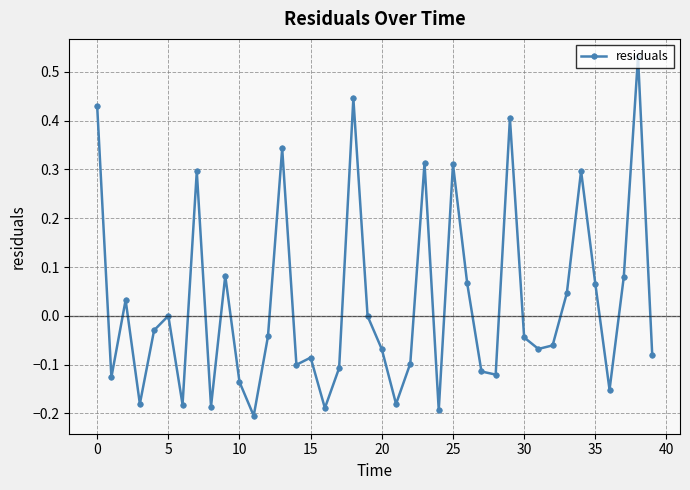

True or false: the data has more than 2 interior local peaks.

True